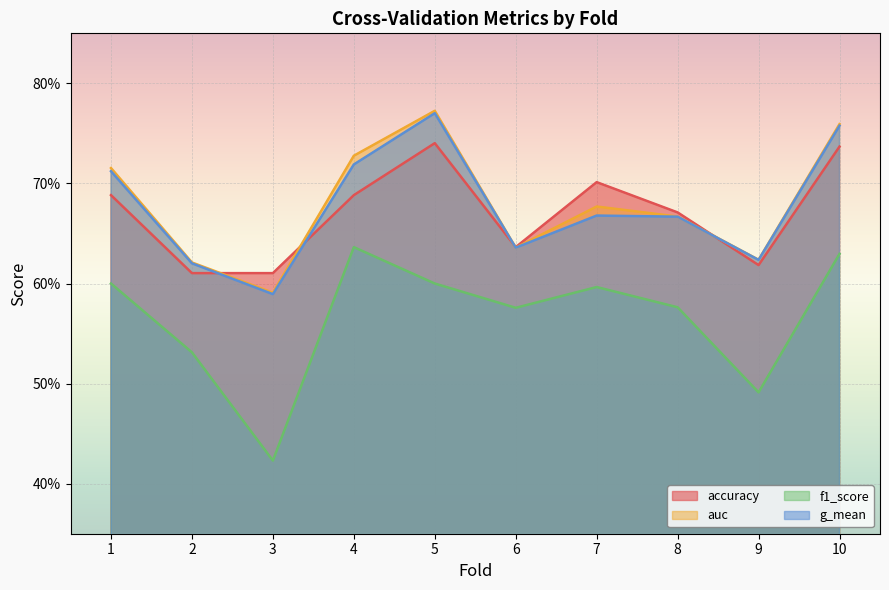

How many lines are shown in the chart?

4